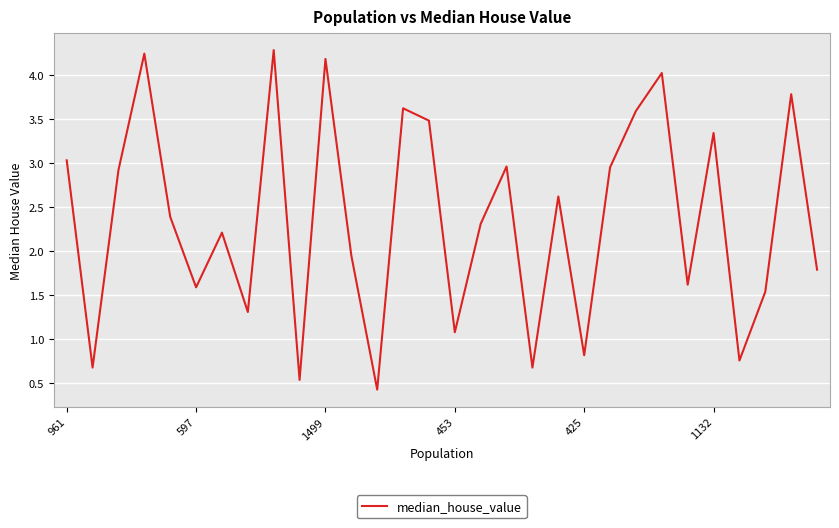

What is the smallest value displayed?

0.4